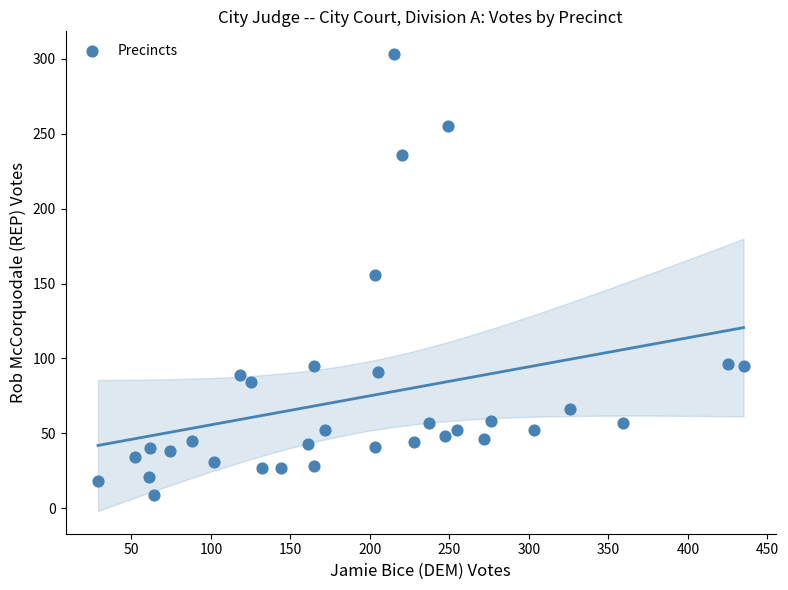

What is the range of X values (max minus min)?

406